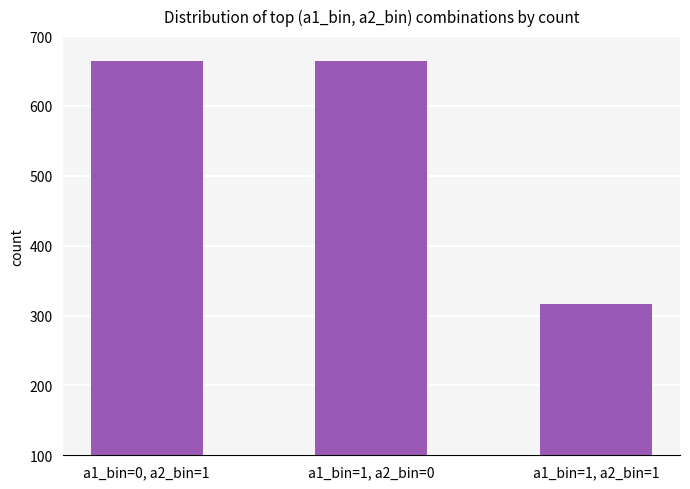

Reading right to left, transcribe all the data shown in this chart.

317	665	665